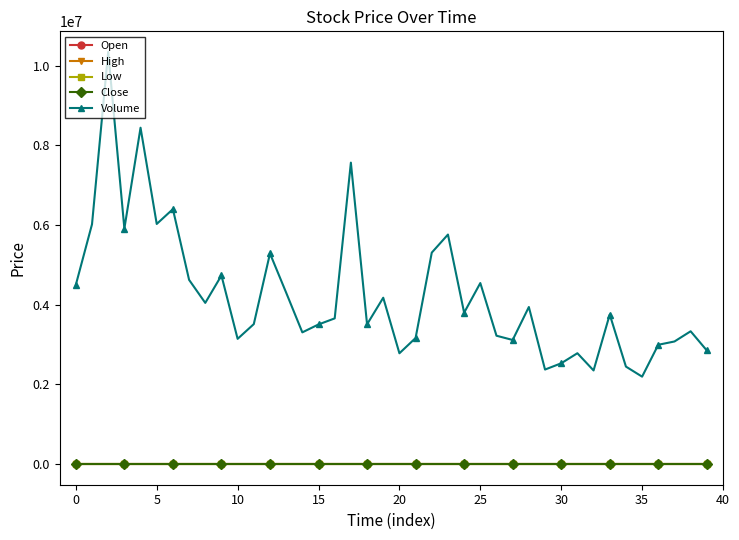

How many values in the Close series are below 23?

20